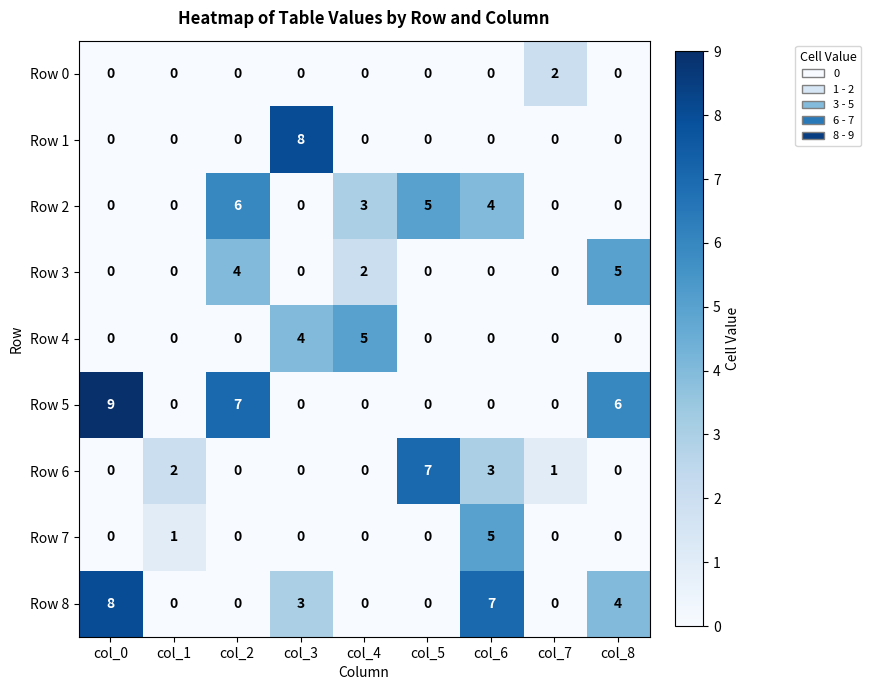

At which label is Row 2 closest to 3?

col_4